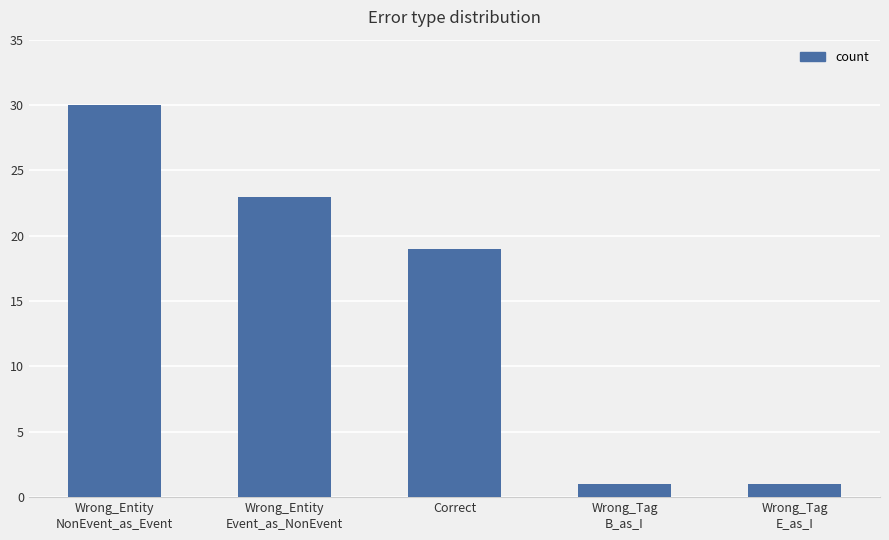

True or false: the data shows 8 at Correct.

False